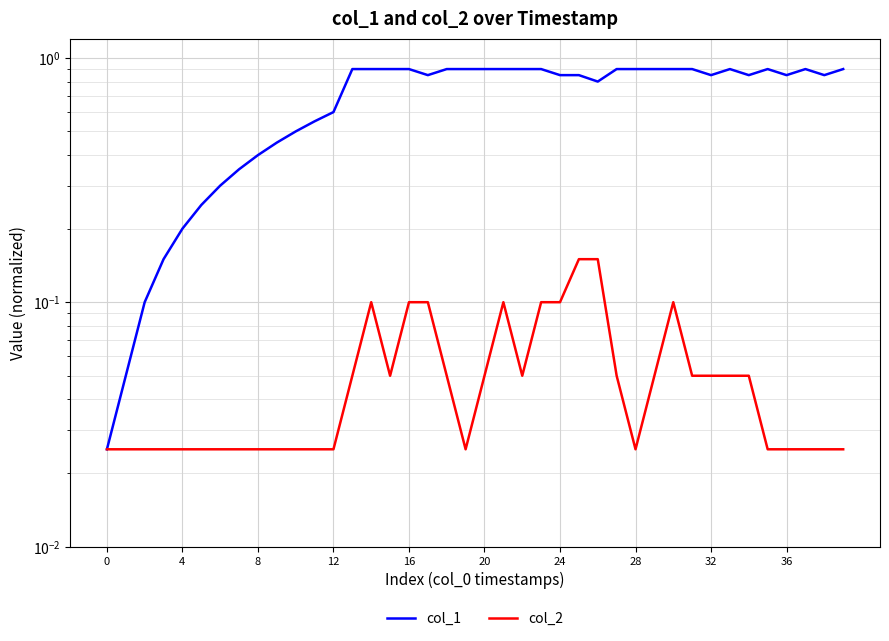

What is the maximum value for col_1?

0.9